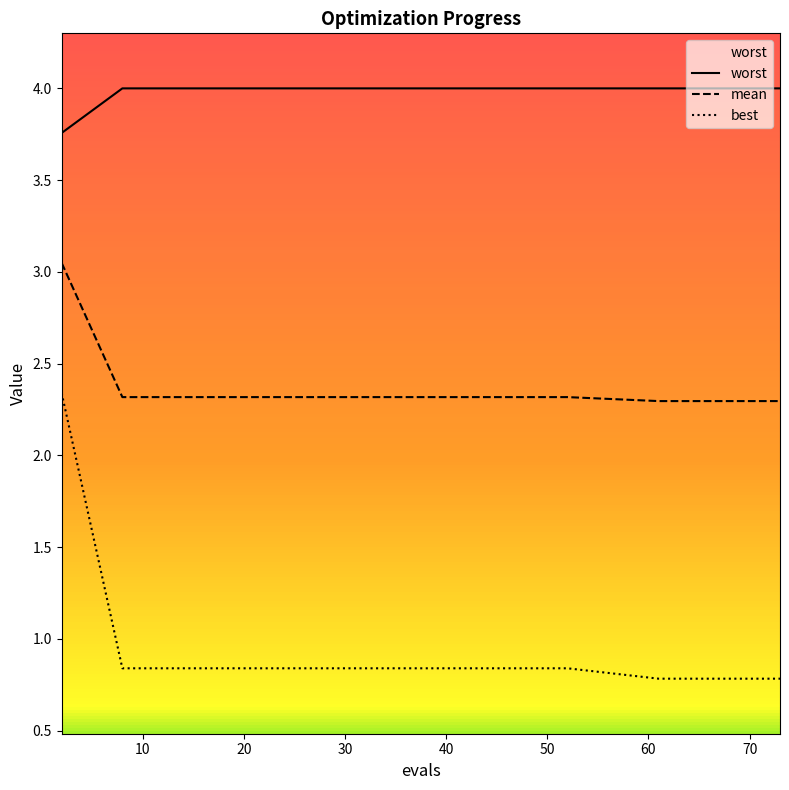

What is the sum of all mean values?

35.3